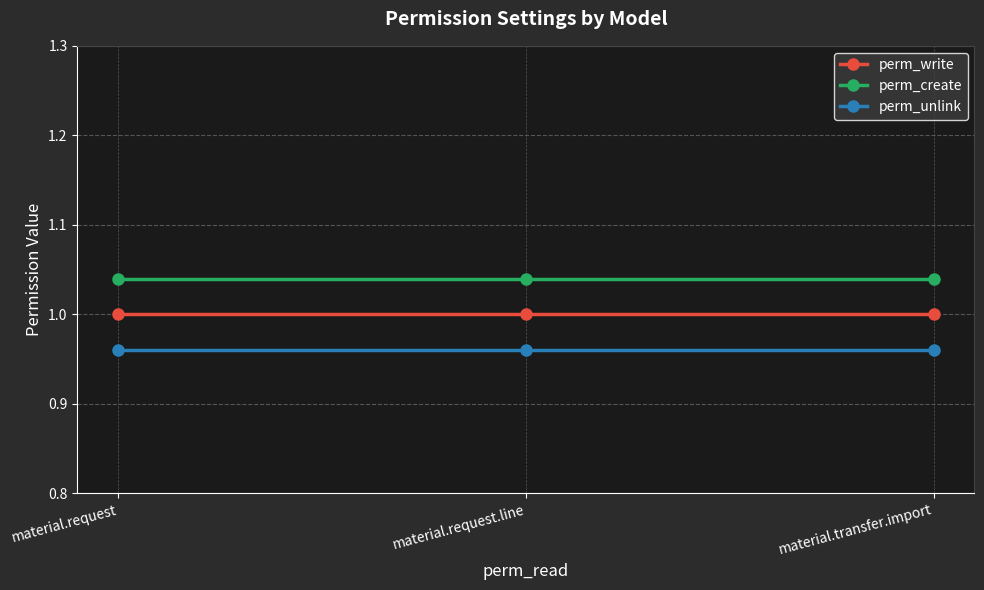

How many series are shown in this chart?

3